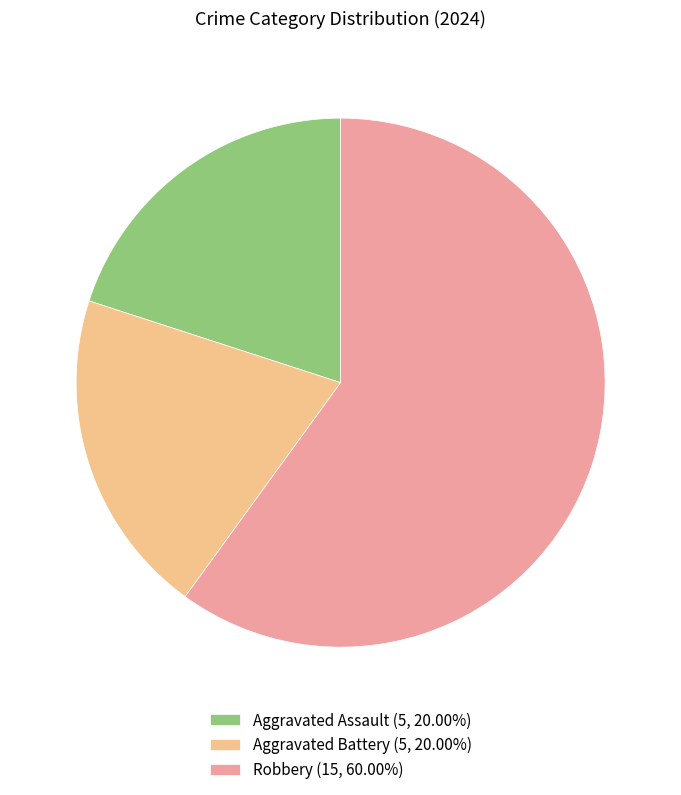

What is the ratio of the value at Robbery (15, 60.00%) to the value at Aggravated Assault (5, 20.00%)?

3.0